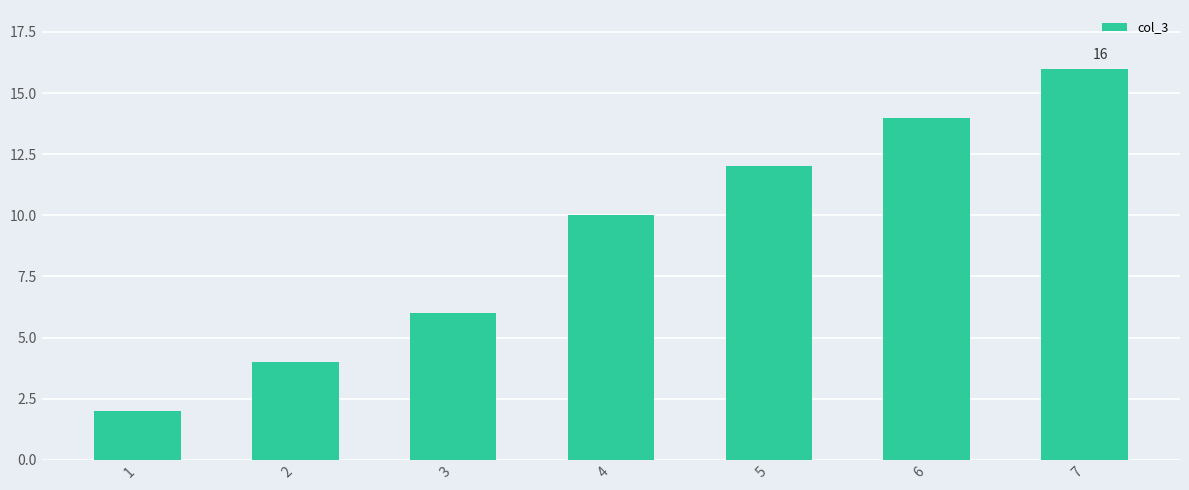

Rank the categories by value from highest to lowest.

7, 6, 5, 4, 3, 2, 1